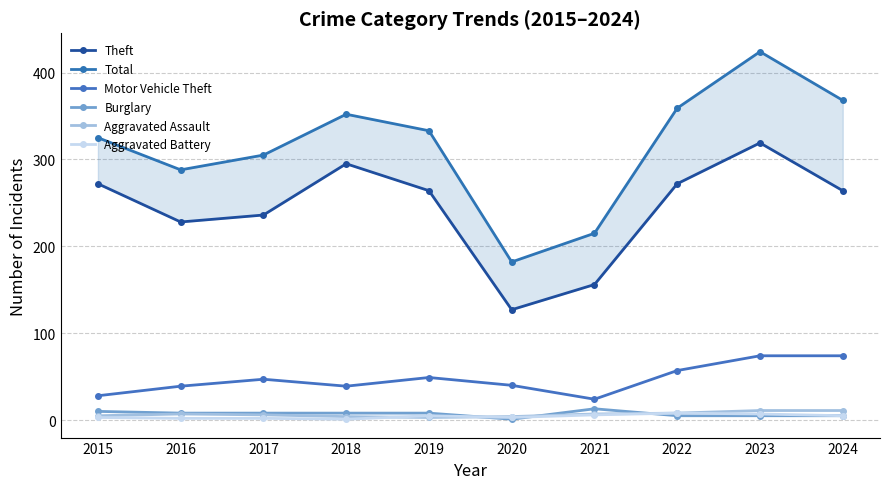

Reading left to right, transcribe all the data shown in this chart.

Theft: 2015=272	2016=228	2017=236	2018=295	2019=264	2020=127	2021=156	2022=272	2023=319	2024=264
Total: 2015=325	2016=288	2017=305	2018=352	2019=333	2020=182	2021=215	2022=359	2023=424	2024=368
Motor Vehicle Theft: 2015=28	2016=39	2017=47	2018=39	2019=49	2020=40	2021=24	2022=57	2023=74	2024=74
Burglary: 2015=10	2016=8	2017=8	2018=8	2019=8	2020=1	2021=13	2022=5	2023=5	2024=5
Aggravated Assault: 2015=5	2016=7	2017=6	2018=4	2019=3	2020=4	2021=7	2022=8	2023=11	2024=11
Aggravated Battery: 2015=3	2016=2	2017=2	2018=1	2019=5	2020=3	2021=6	2022=8	2023=7	2024=5